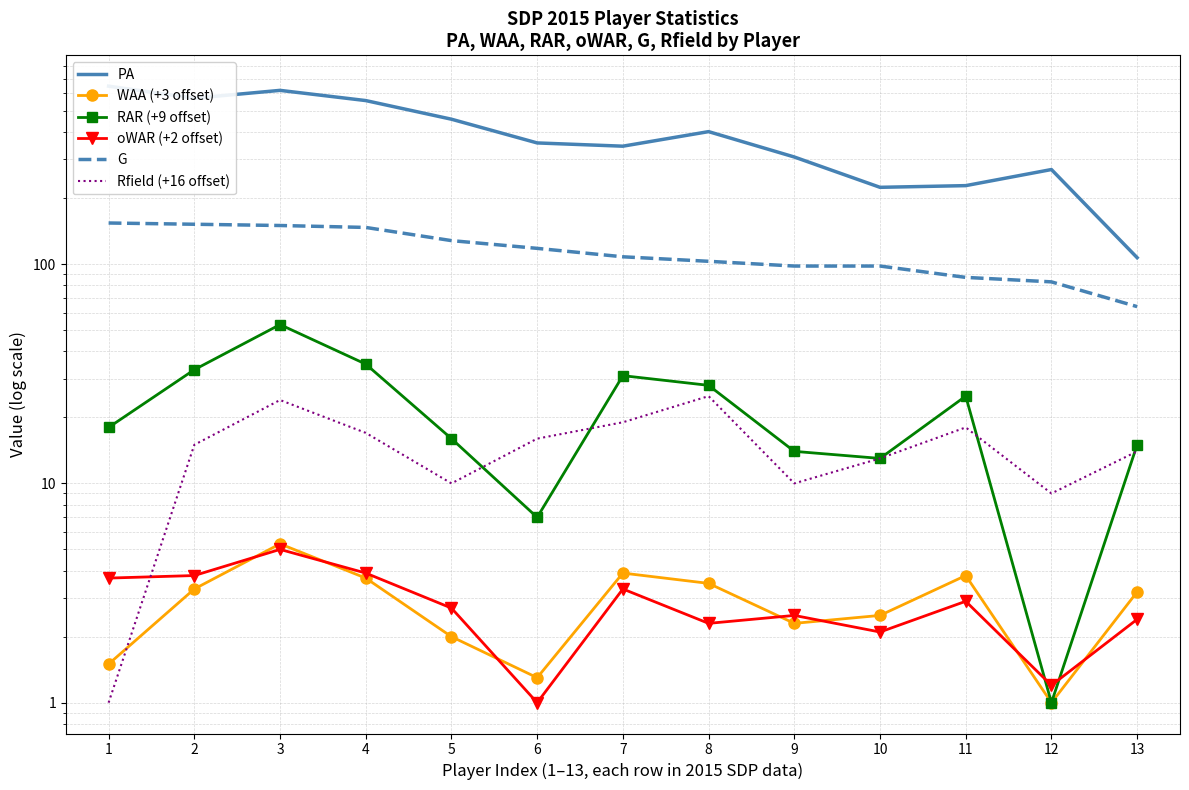

At which category does PA reach its first local valley?

2